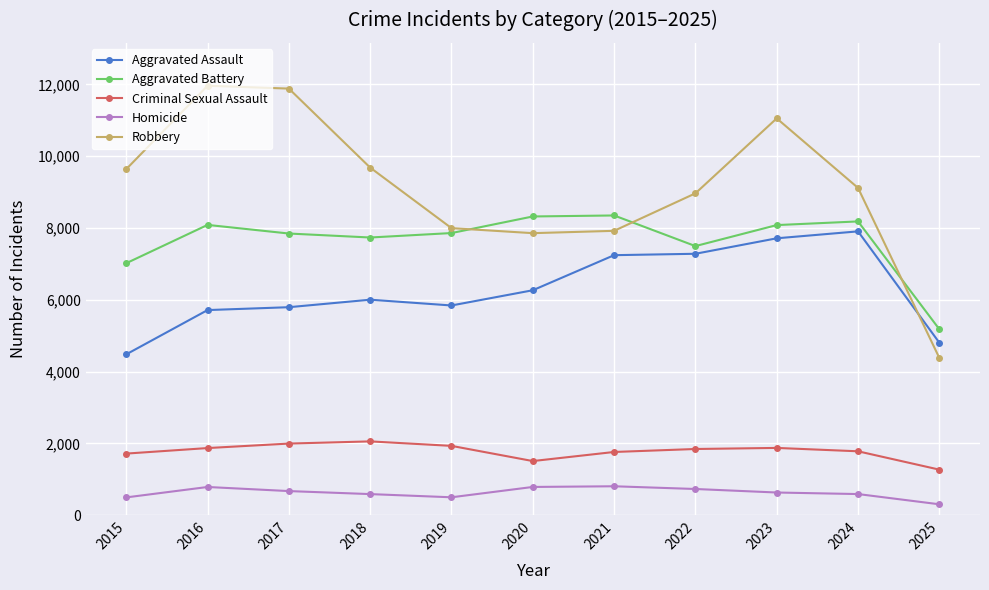

In Aggravated Battery, how many points are higher than both neighbors (excluding endpoints)?

3